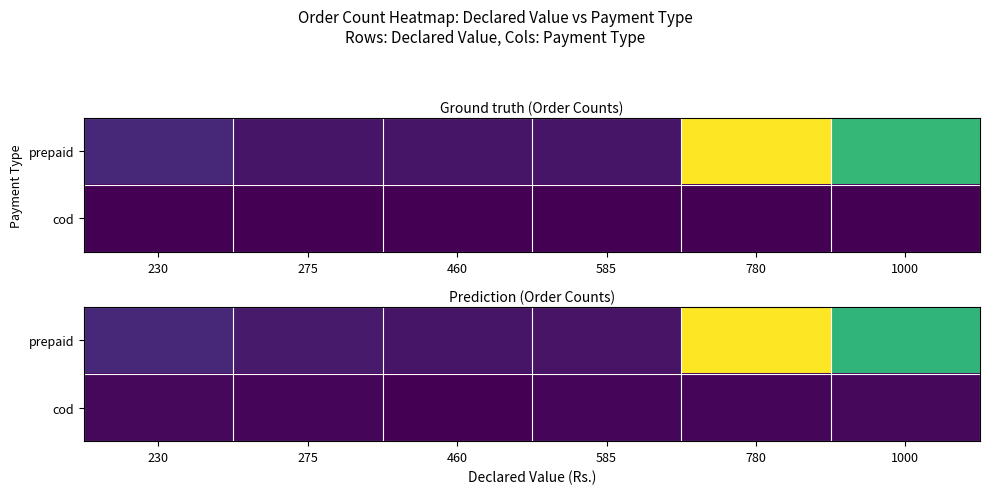

Between 585 and 275, which is larger?

275